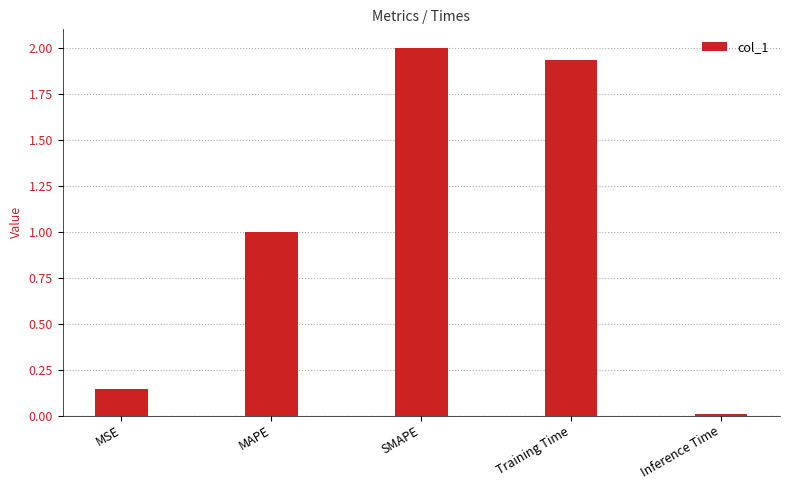

Read the value at MAPE.

1.0